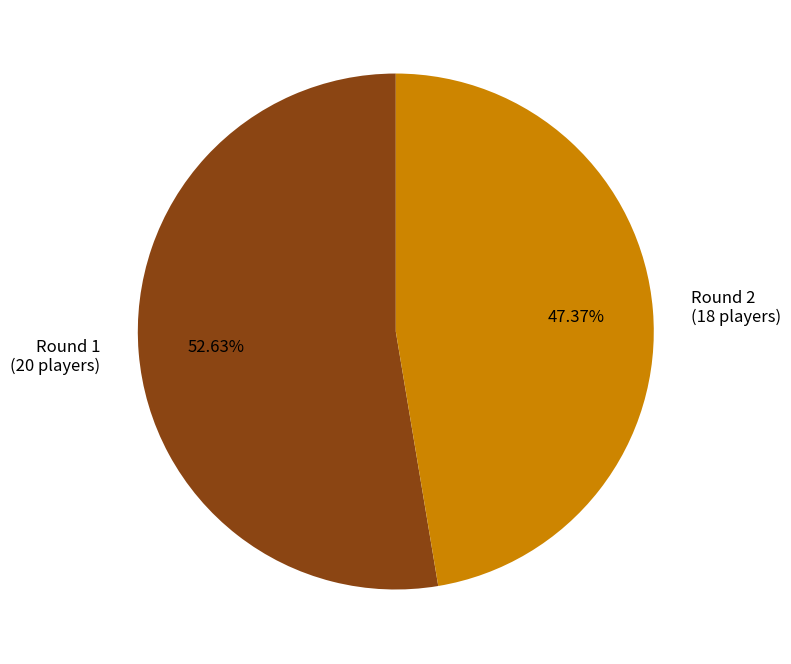

Combined, do Round 1 (20 players) and Round 2 (18 players) account for over 50%?

Yes